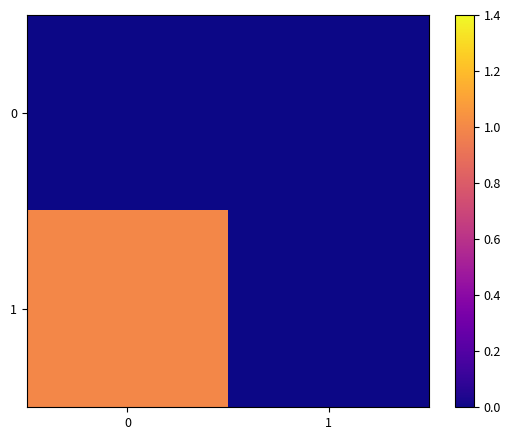

Which series has the largest total across all categories?

row_1